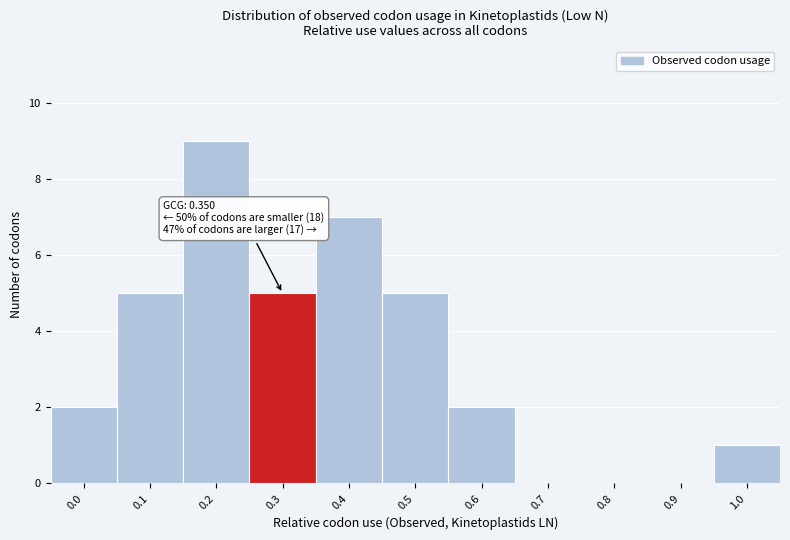

Reading left to right, extract all data points from this chart.

0.0=2	0.1=5	0.2=9	0.3=5	0.4=7	0.5=5	0.6=2	0.7=0	0.8=0	0.9=0	1.0=1